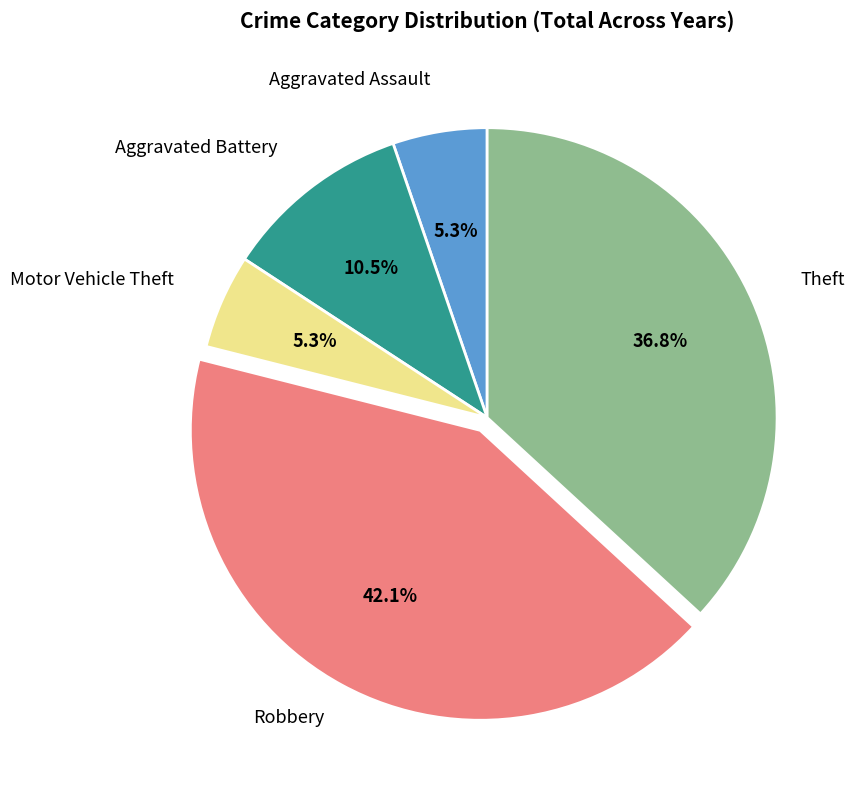

What is the ratio of the value at Motor Vehicle Theft to the value at Aggravated Assault?

1.0